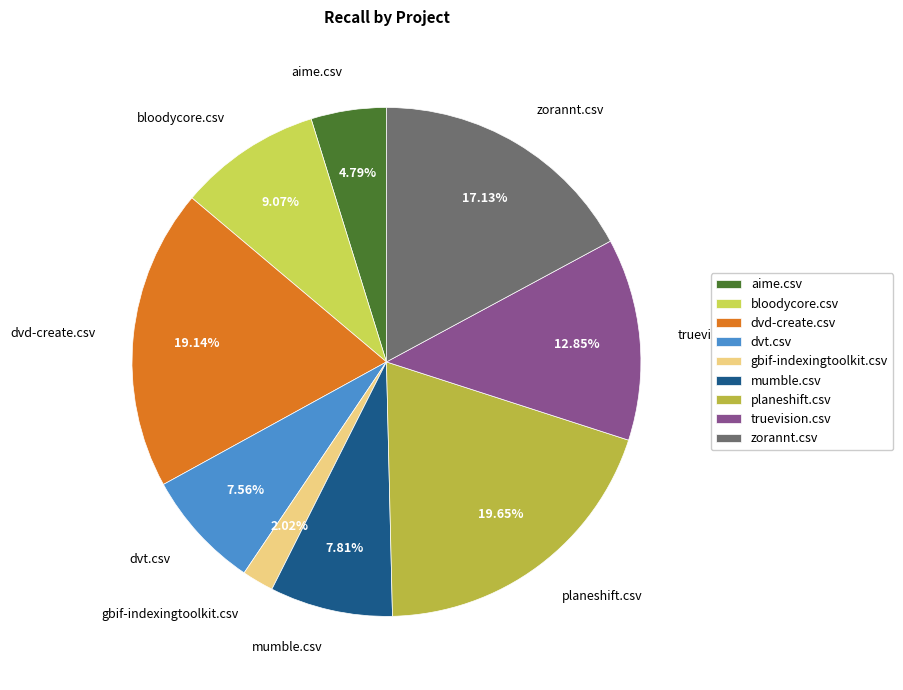

What percentage is the planeshift.csv slice, to the nearest percent?

20%